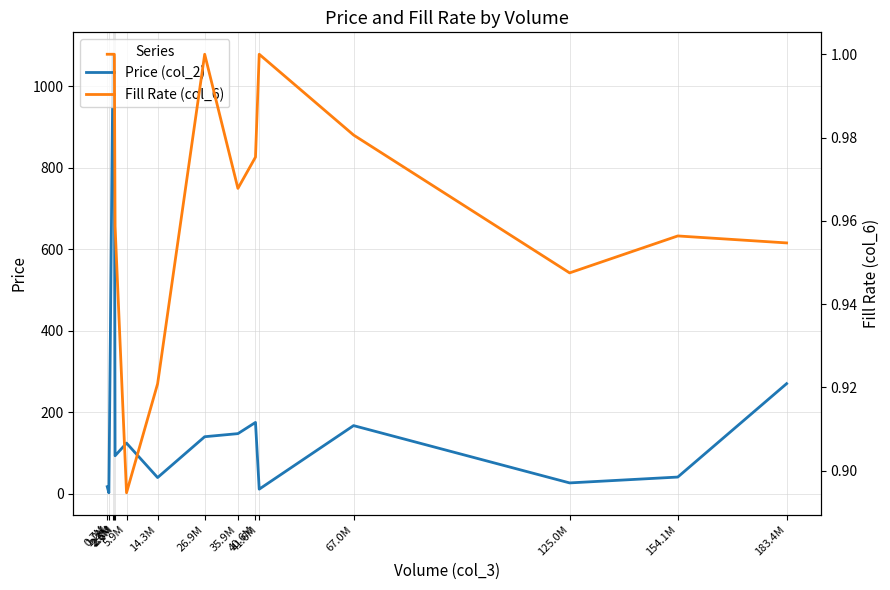

Where is Fill Rate (col_6) nearest to the value 0?

5.9M